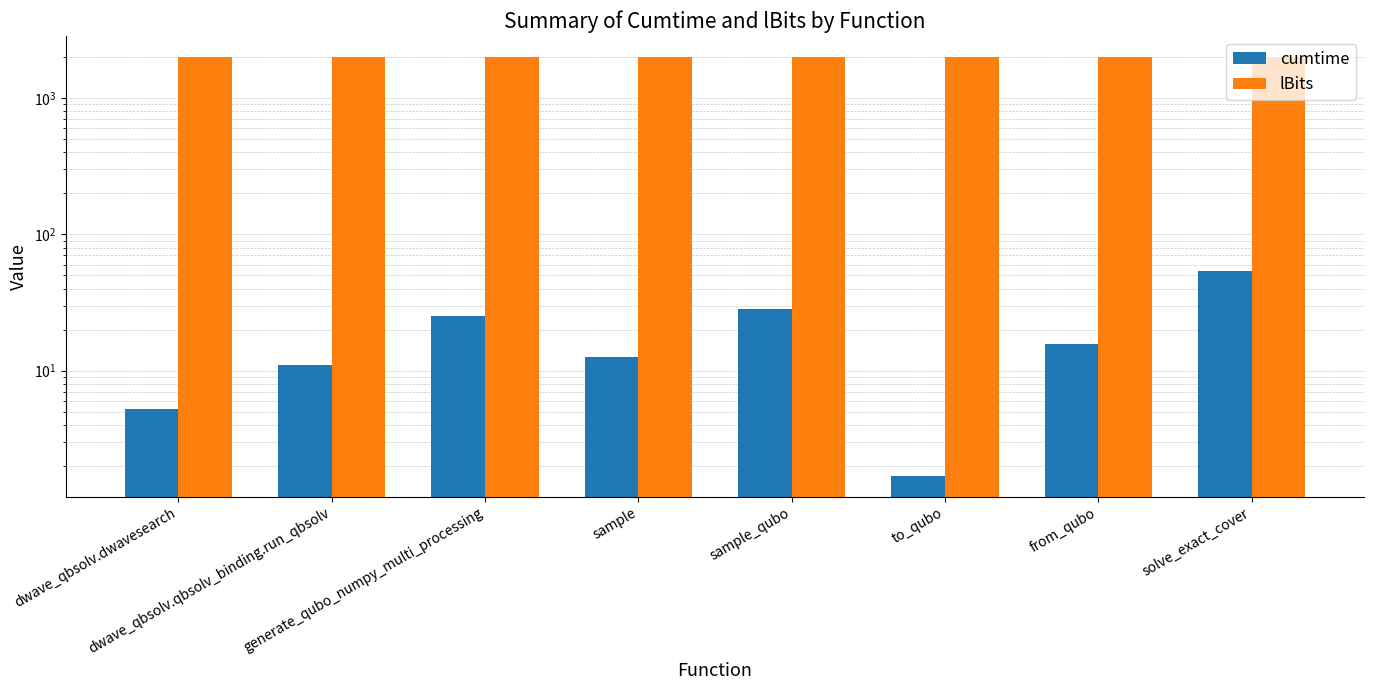

Is the value of lBits at generate_qubo_numpy_multi_processing greater than the value of cumtime at from_qubo?

Yes